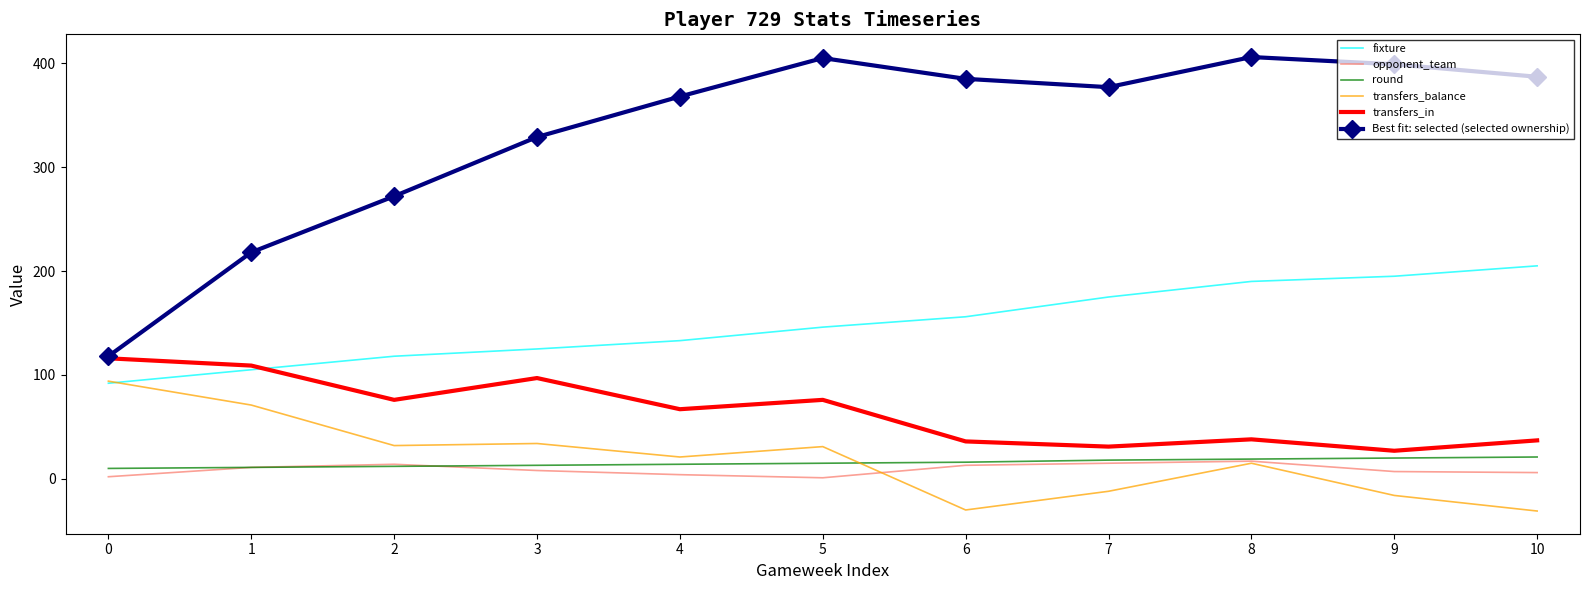

At how many categories does at least one series exceed 313?

8